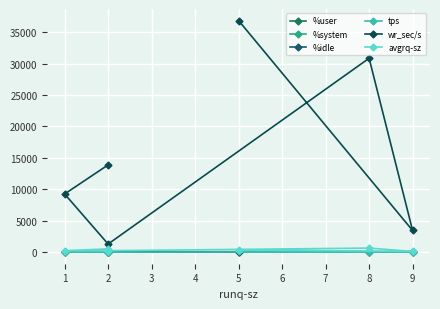

How many values in the tps series are below 43?

3